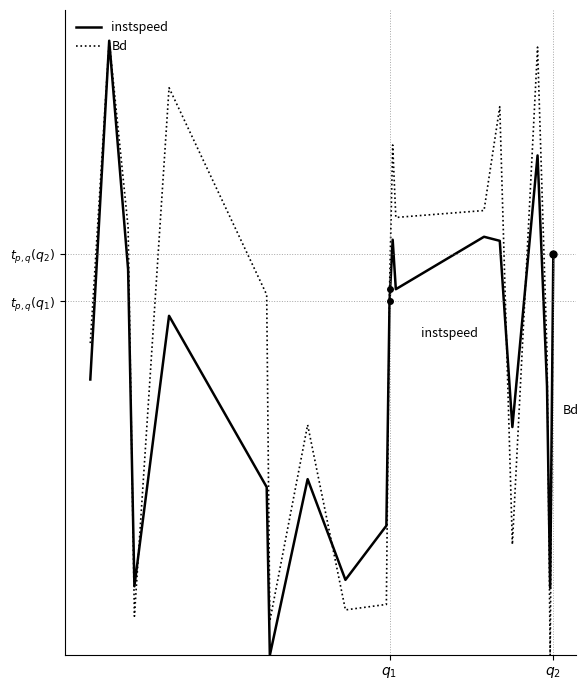

What are all the series names shown in the legend?

instspeed, Bd